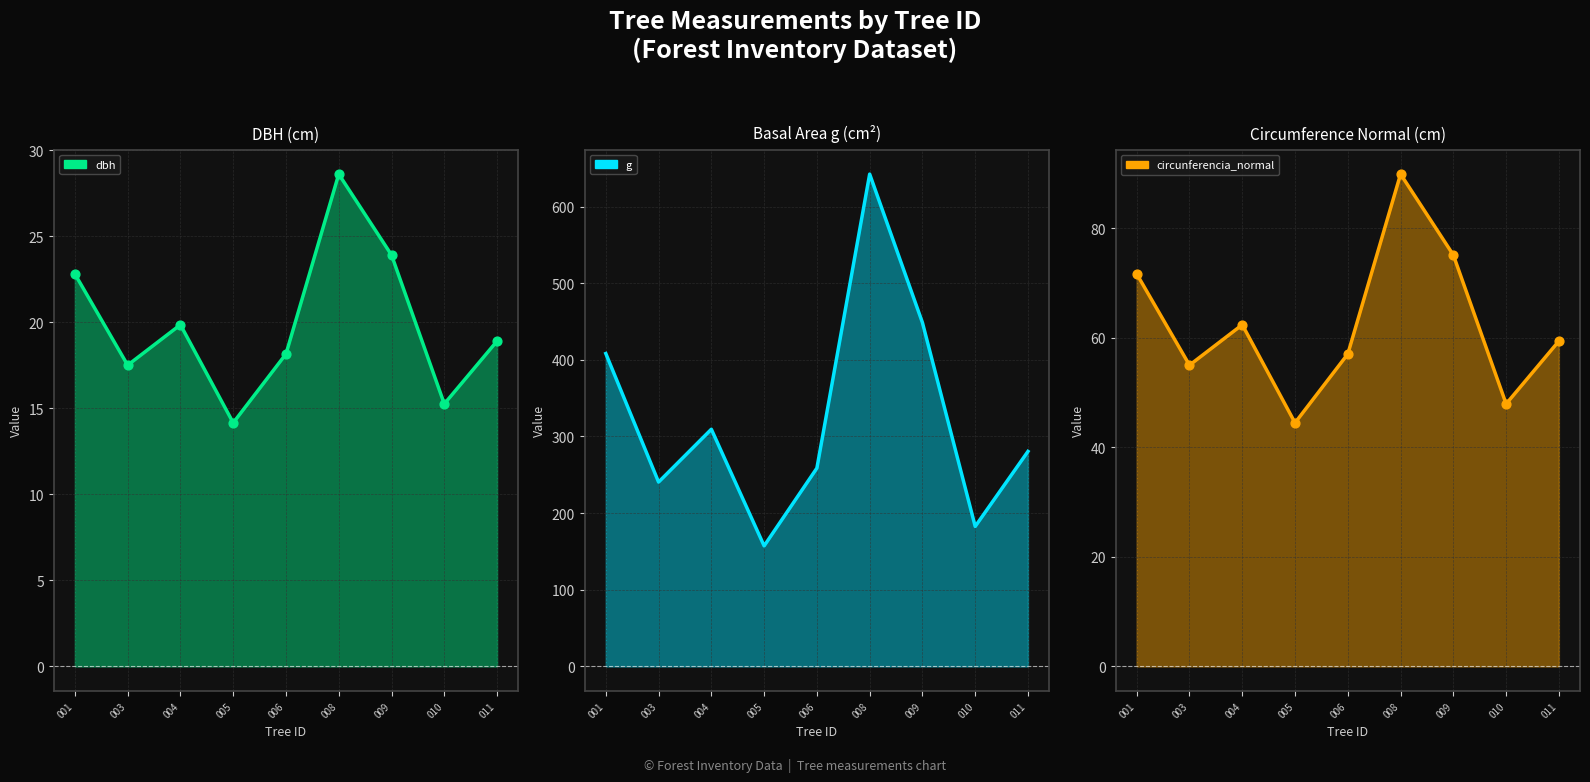

At which category is the sum across all series the highest?

008